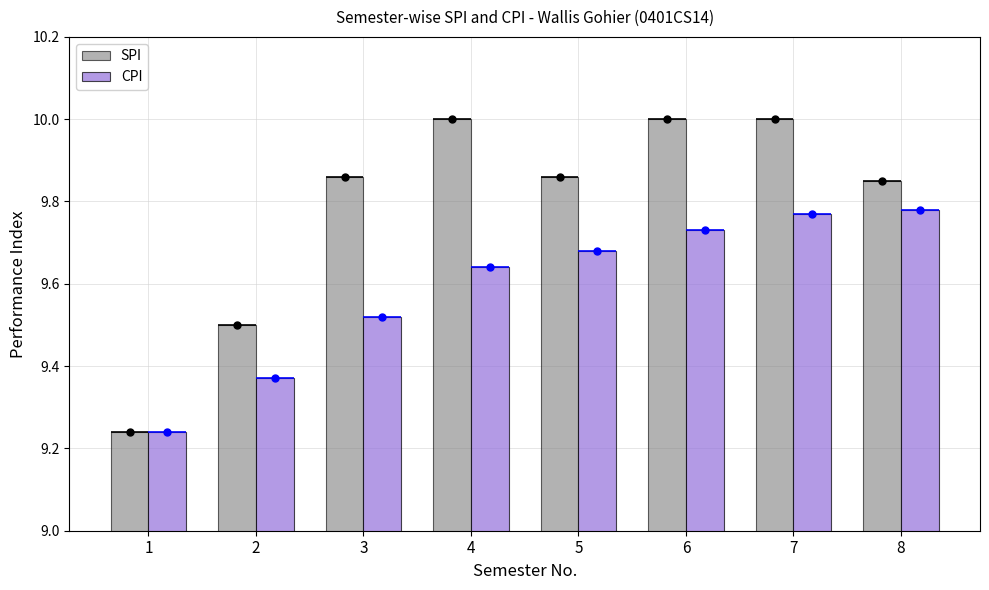

True or false: CPI has a value of 17.4 at 5.

False